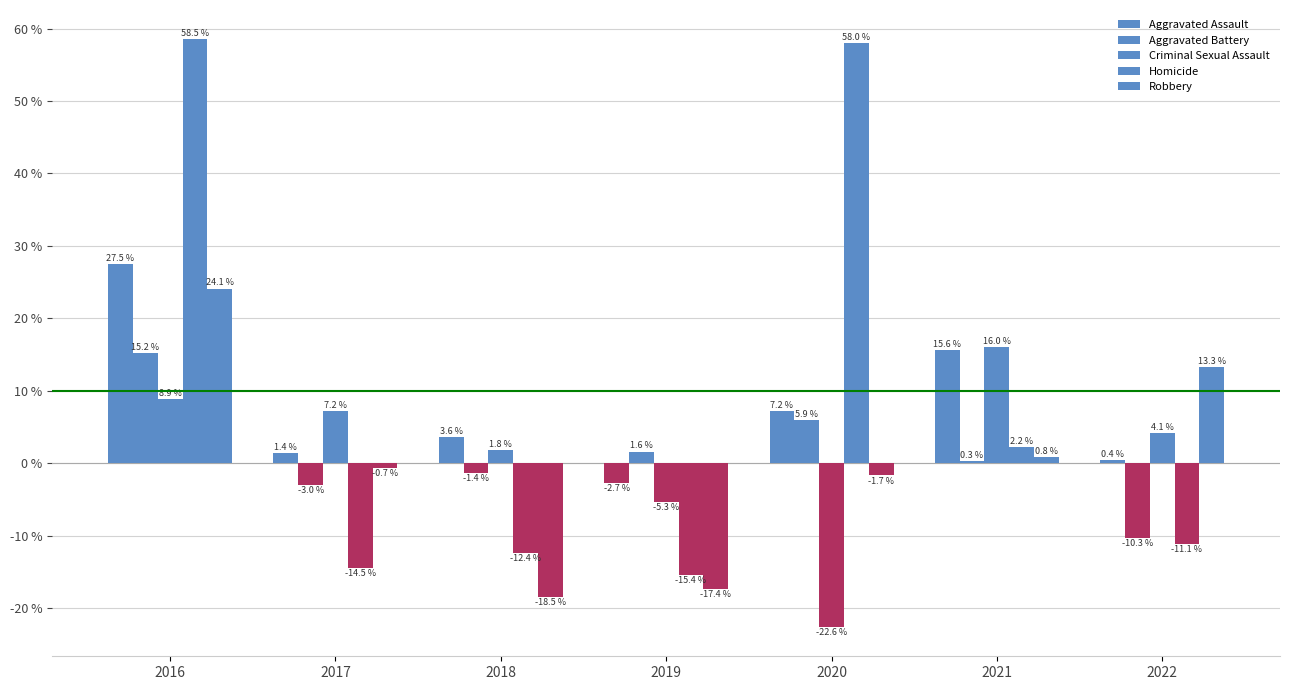

What is the lowest value of the Robbery series?

-18.5